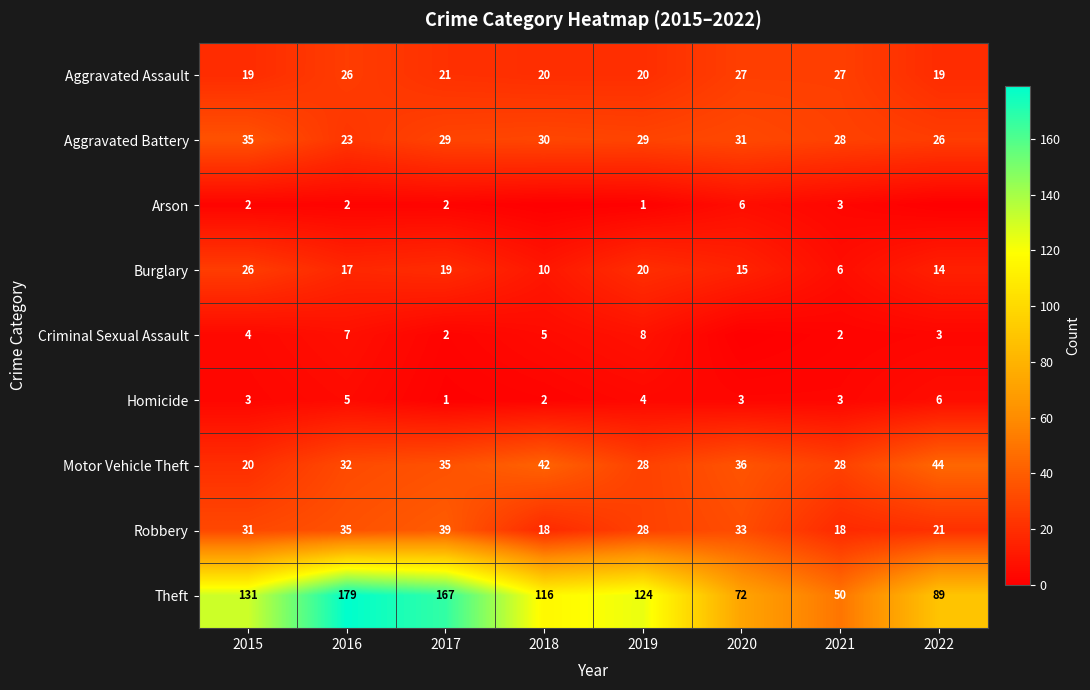

Is it true that Motor Vehicle Theft equals 27 at 2015?

False